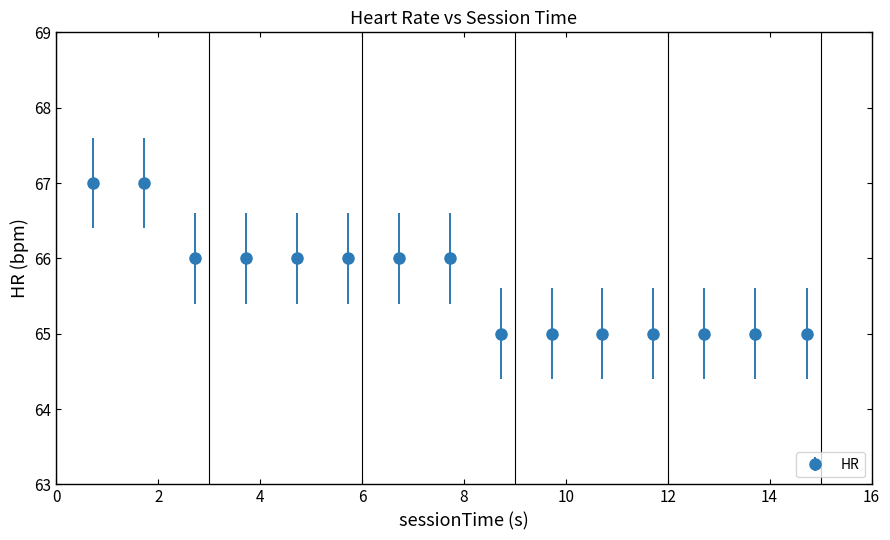

What is the sum of all values?

985